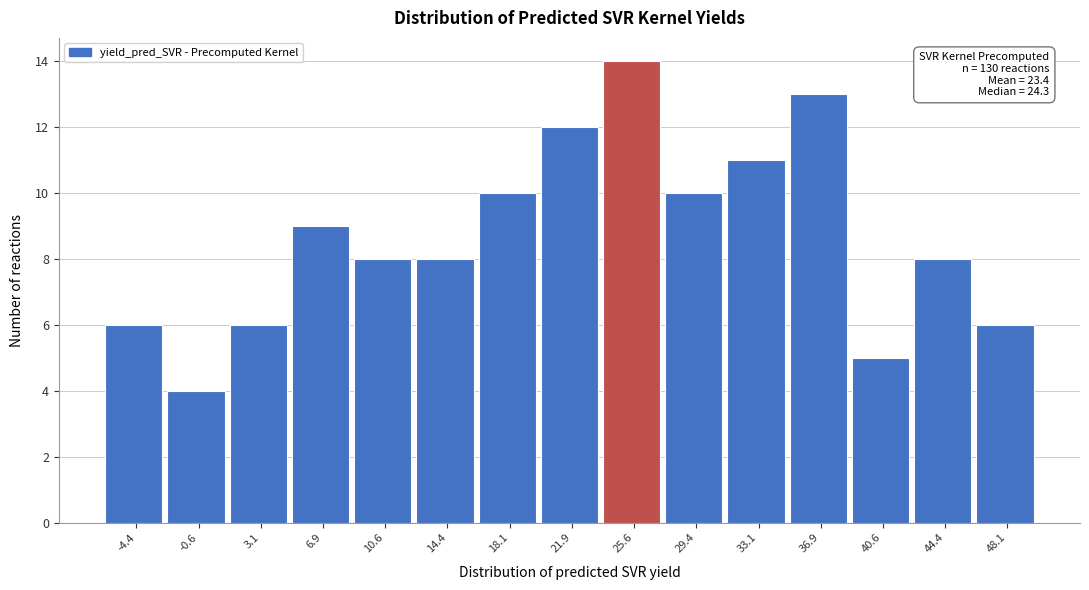

Over which range of the x-axis is the bar tallest?

23.5 to 27.5